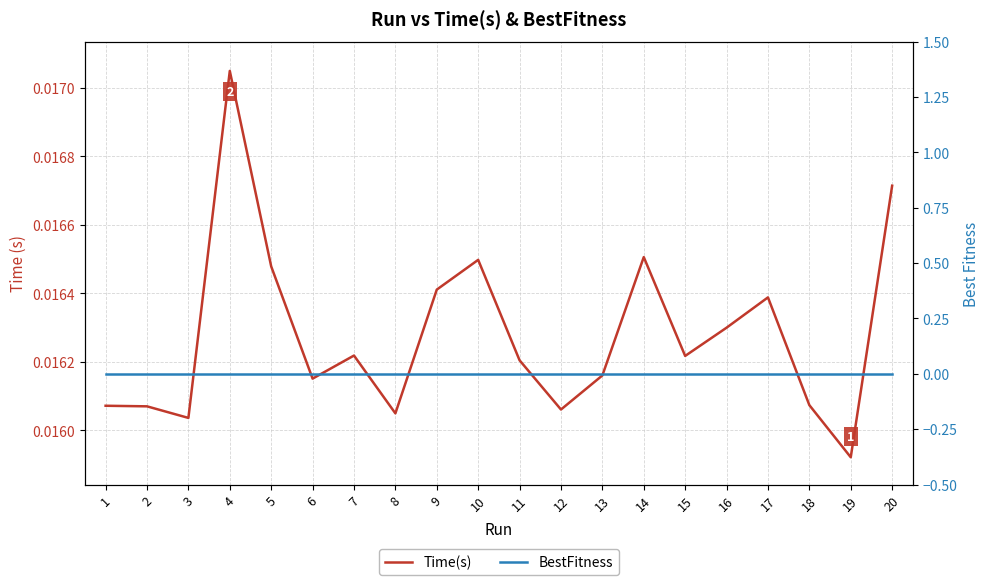

Where is the first local maximum for Time(s)?

4